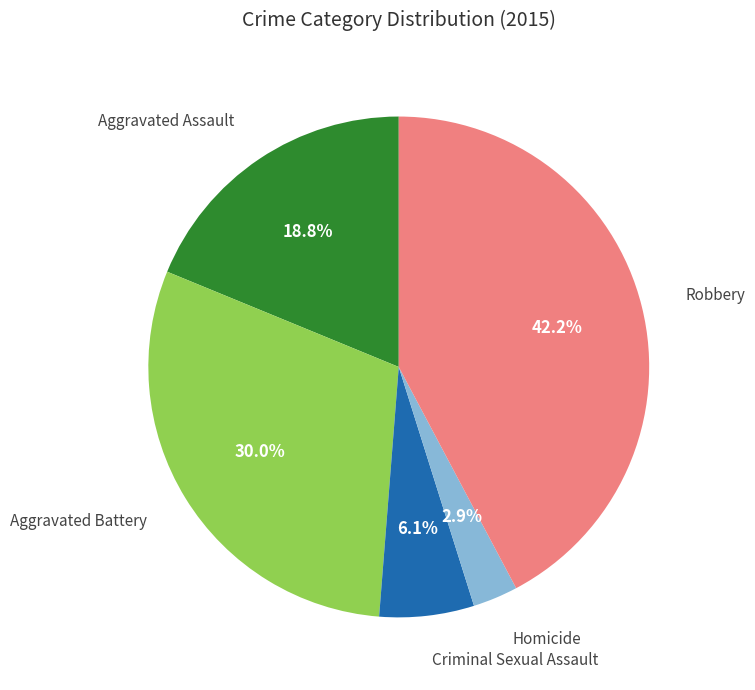

Does any single category account for the majority?

No